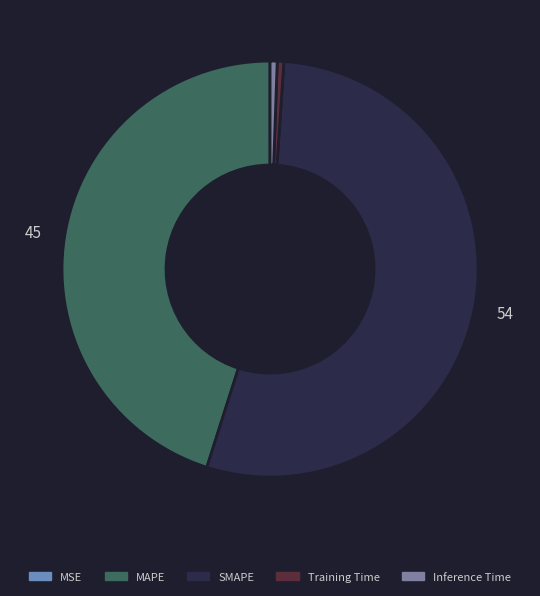

Which category has the smallest portion of the pie?

MSE